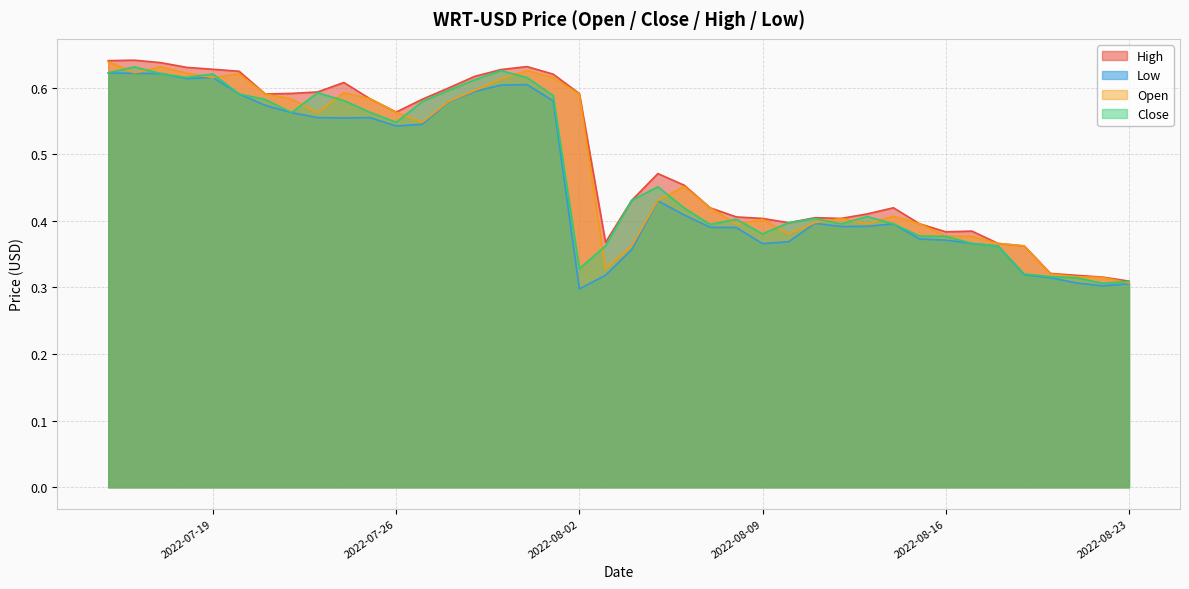

True or false: High and Close cross at least once.

False